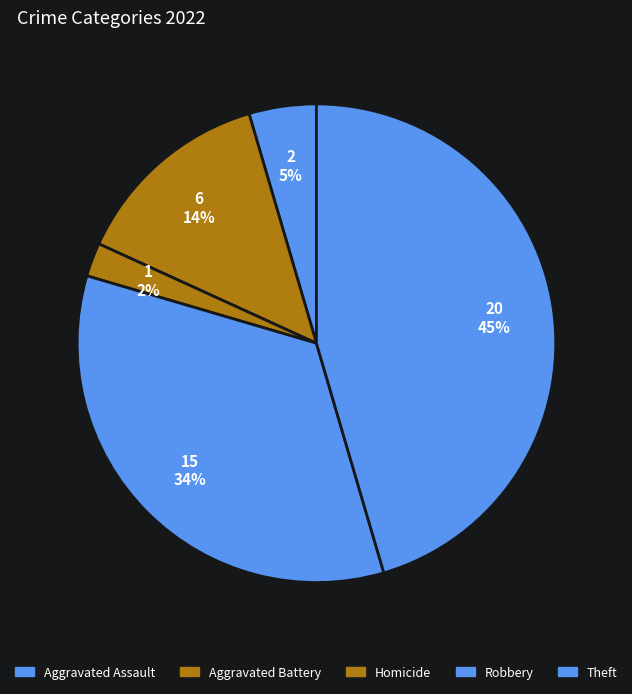

How many segments does this pie chart have?

5